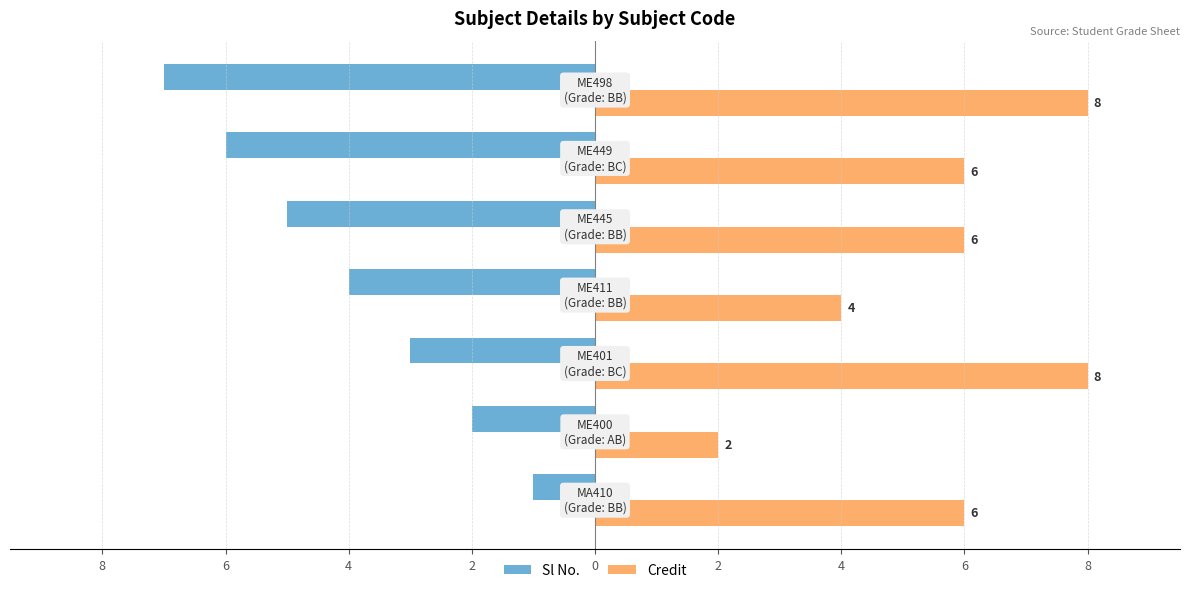

What is the label of the 6th bar from the left?

2